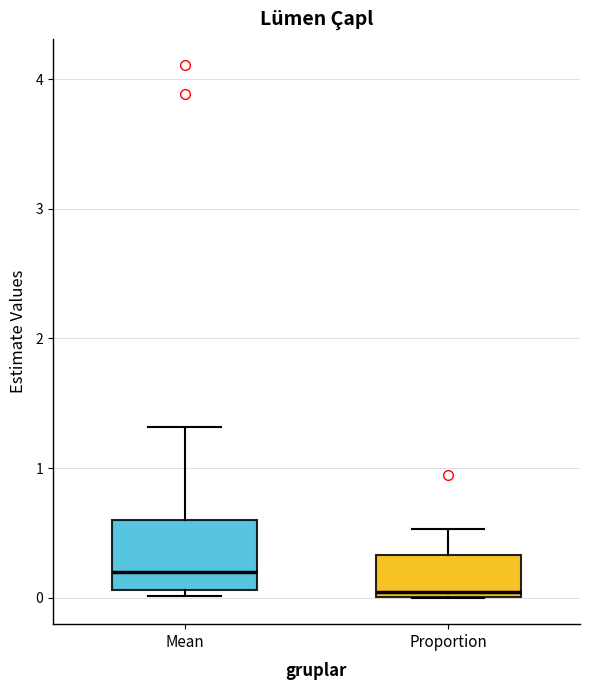

Reading left to right, transcribe this box plot: for each box, give where its median line is, the range the box spans, and where its two whiskers end, as read against the y-axis. The values are not printed on the chart, so give them approximately, as read against the axis.

Mean: median 0.2, box 0.1 to 0.6, whiskers 0.0 to 1.3
Proportion: median 0.0 (just above the box's lower edge), box 0.0 to 0.3, whiskers 0.0 to 0.5